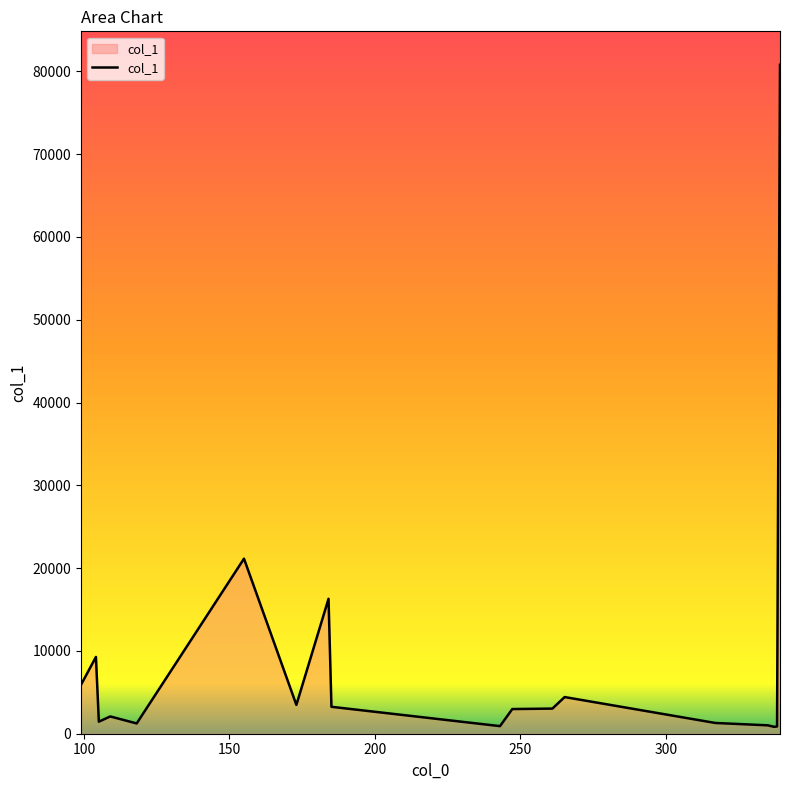

What is the greatest value displayed?

80795.9